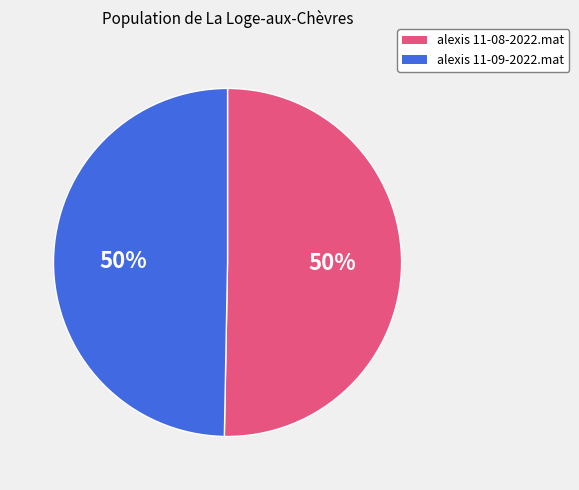

How many slices are in this pie chart?

2